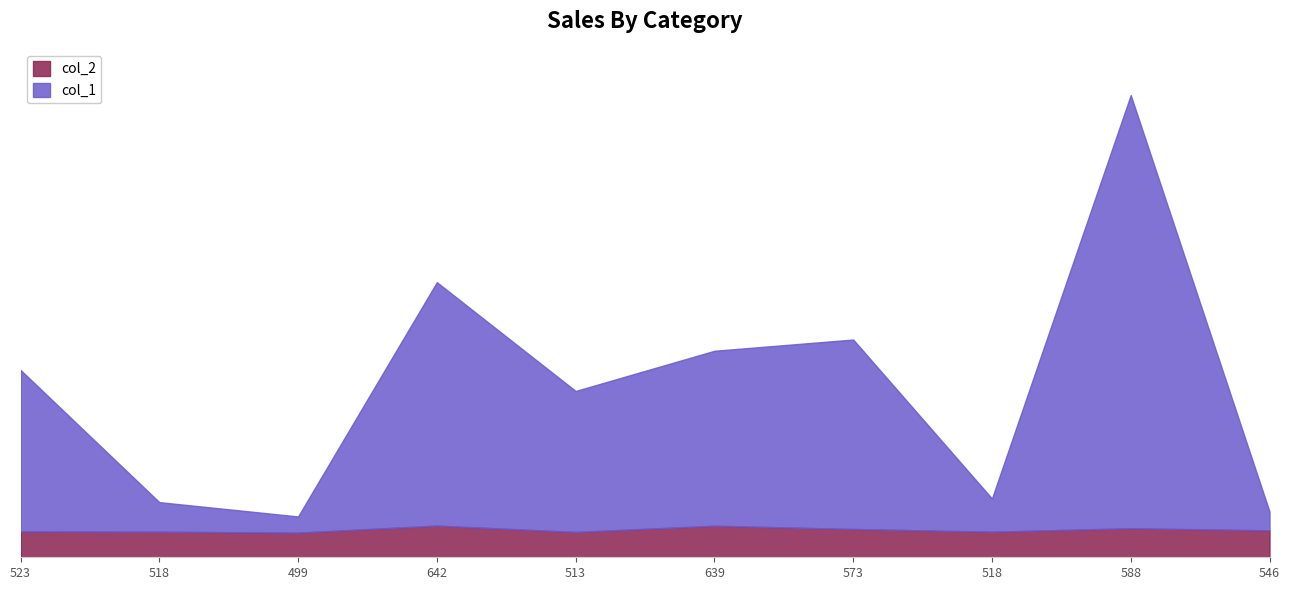

Where does the col_1 series first go above 3272?

642